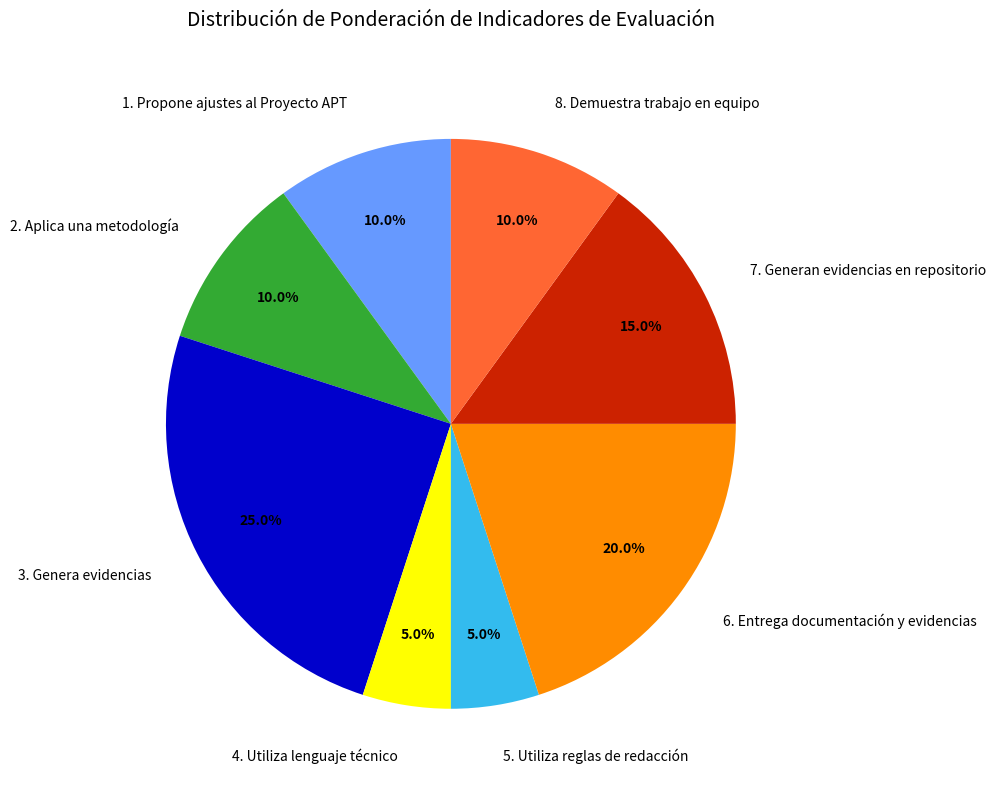

To the nearest percent, what is the difference between the largest and smallest slice percentages?

20%